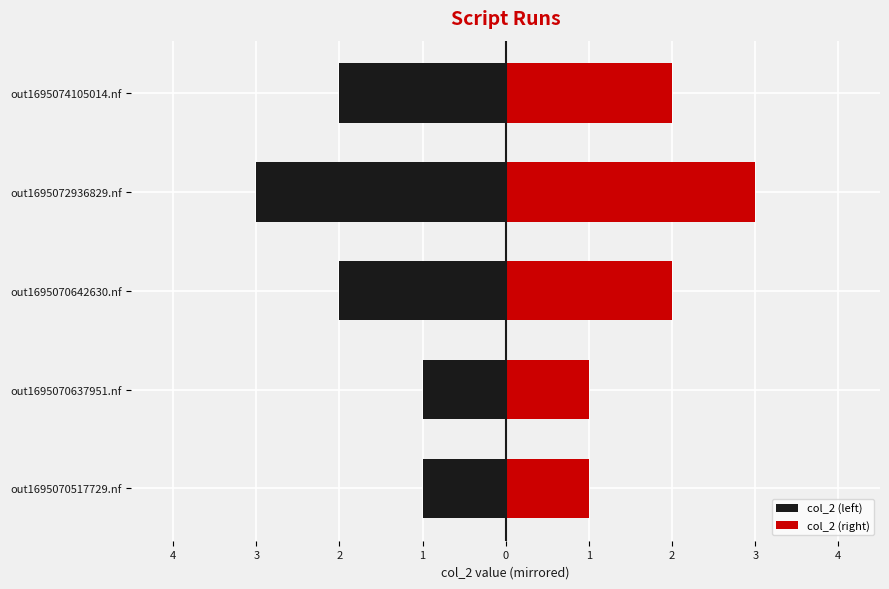

What are all the series names shown in the legend?

col_2 (left), col_2 (right)